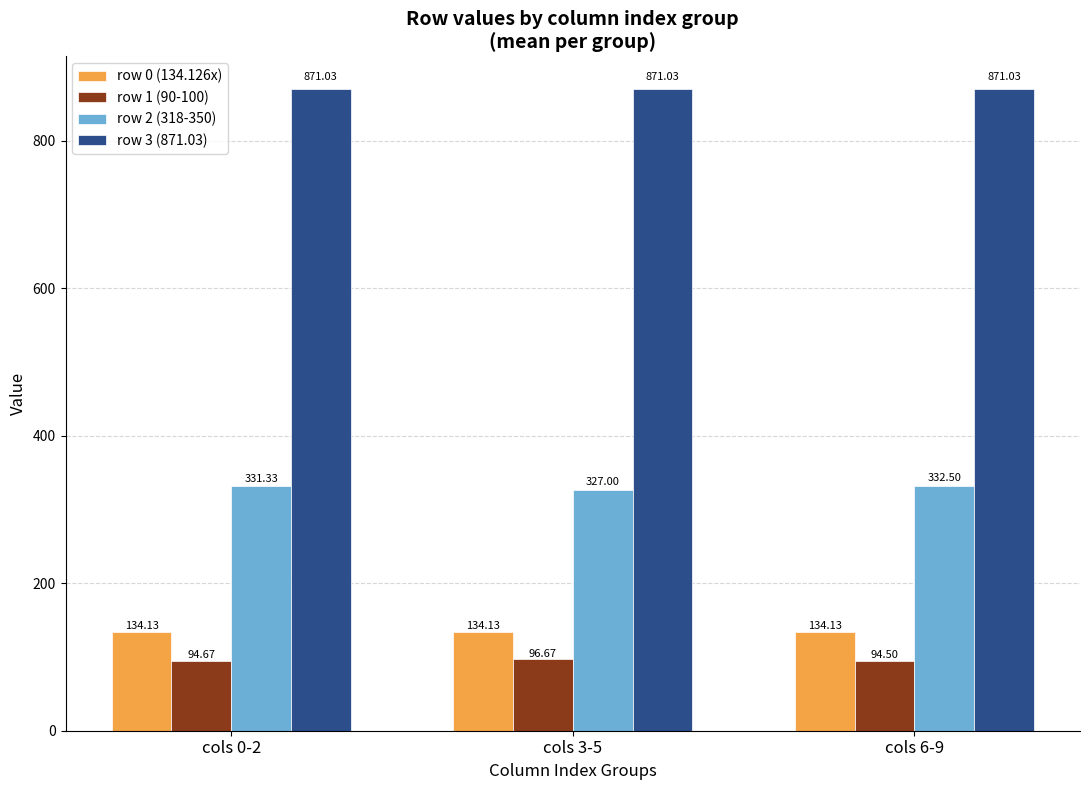

Reading left to right, transcribe all the data shown in this chart.

row 0 (134.126x): 134.1	134.1	134.1
row 1 (90-100): 94.7	96.7	94.5
row 2 (318-350): 331.3	327.0	332.5
row 3 (871.03): 871.0	871.0	871.0